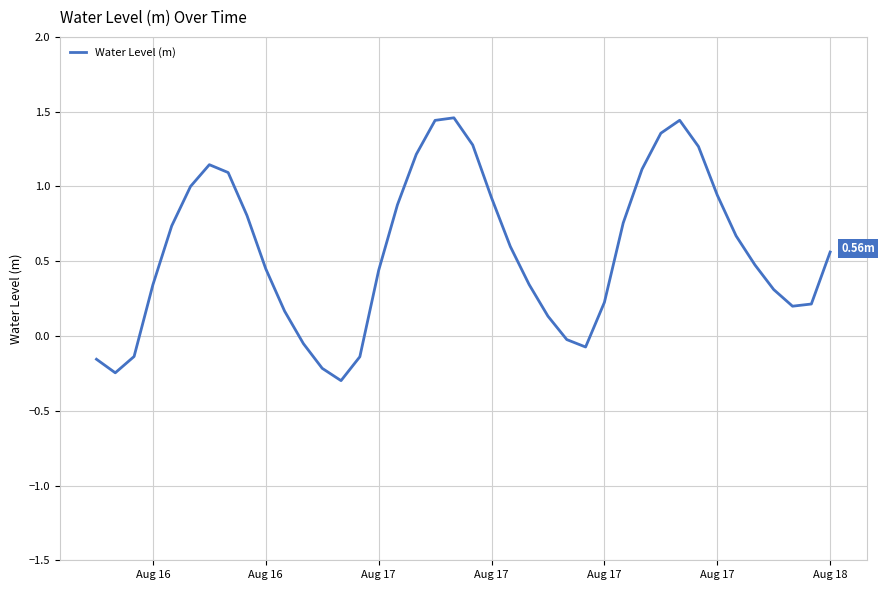

What is the difference between the second highest and minimum values?

1.7